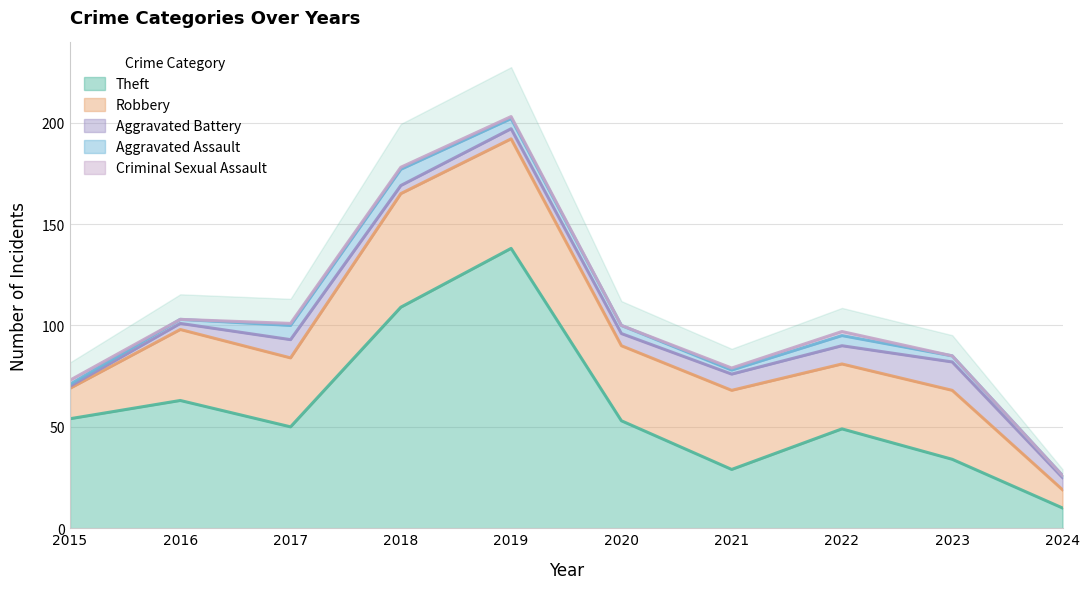

Where is Aggravated Battery nearest to the value 7?

2020